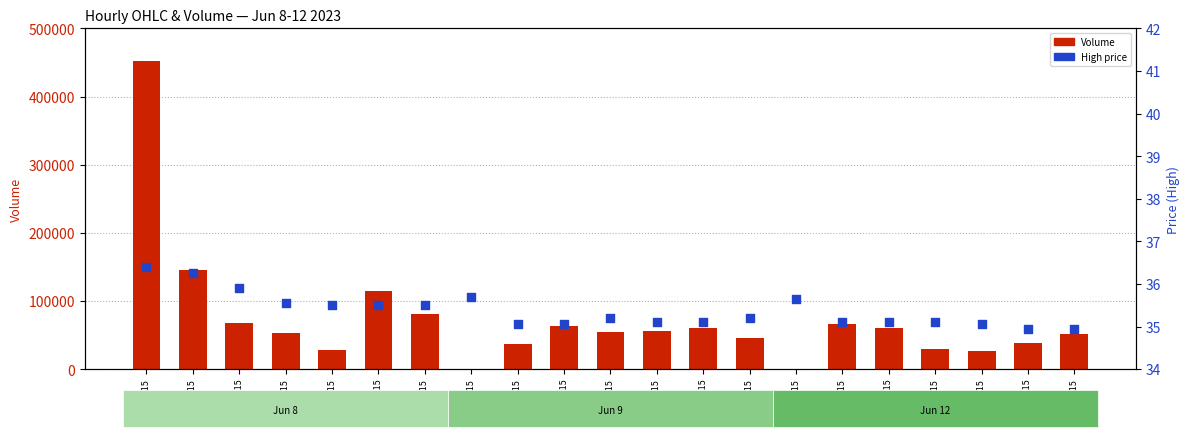

Which series has the largest Y range (max minus min)?

Volume